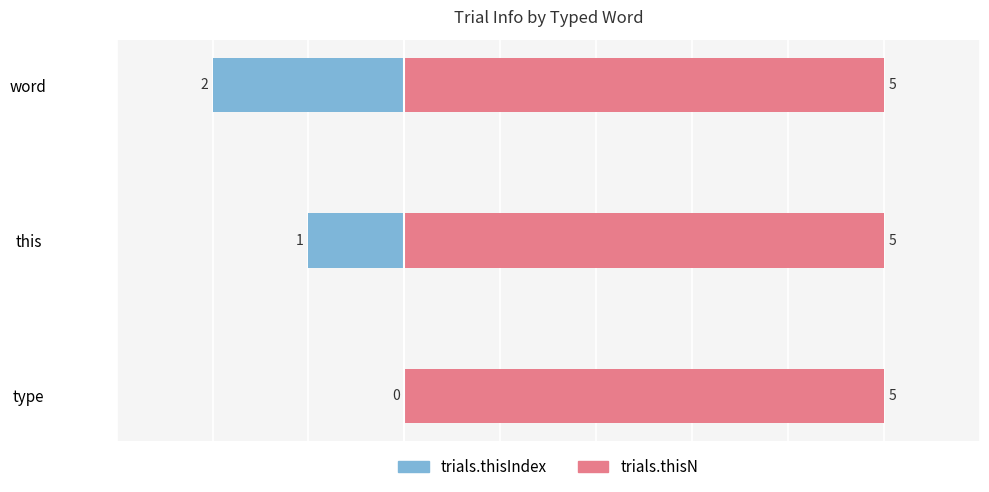

What are all the series names shown in the legend?

trials.thisIndex, trials.thisN